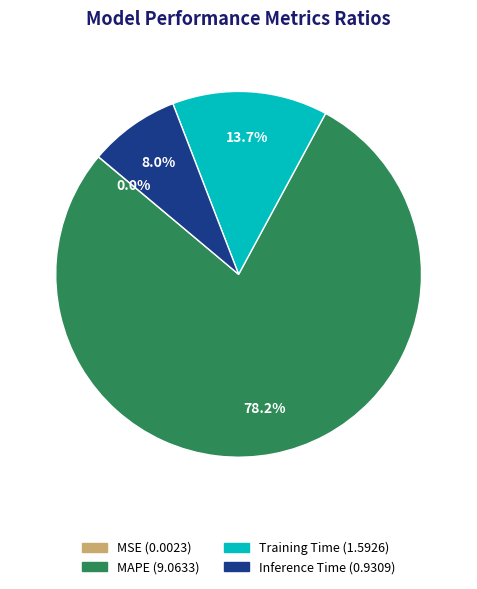

Which slice is the largest?

MAPE